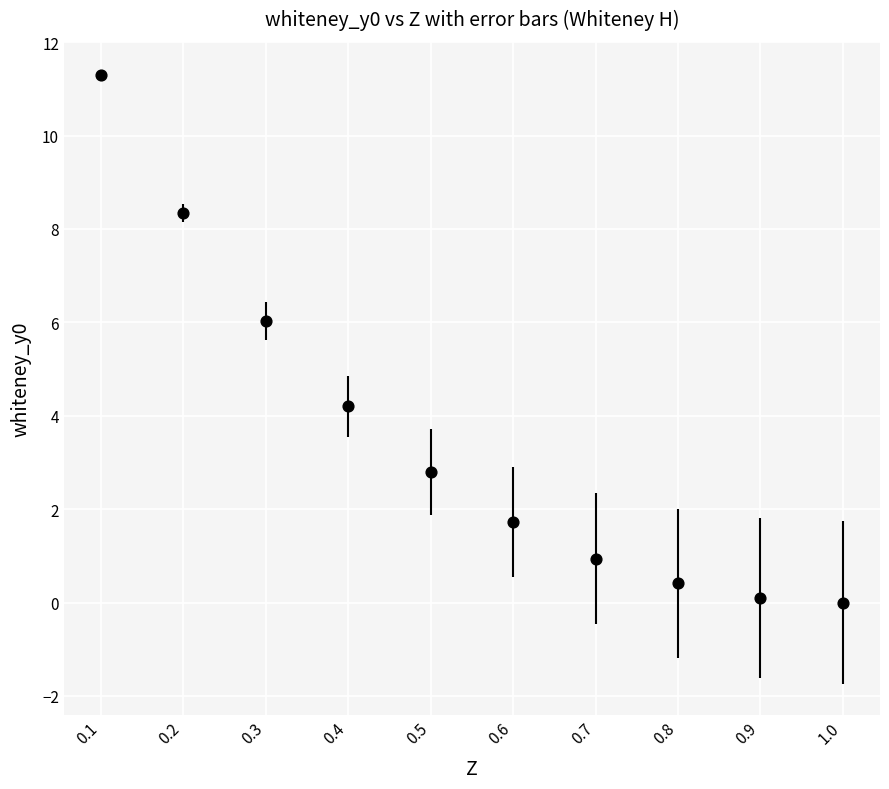

What Y value in the scatter plot is closest to 5?

4.2